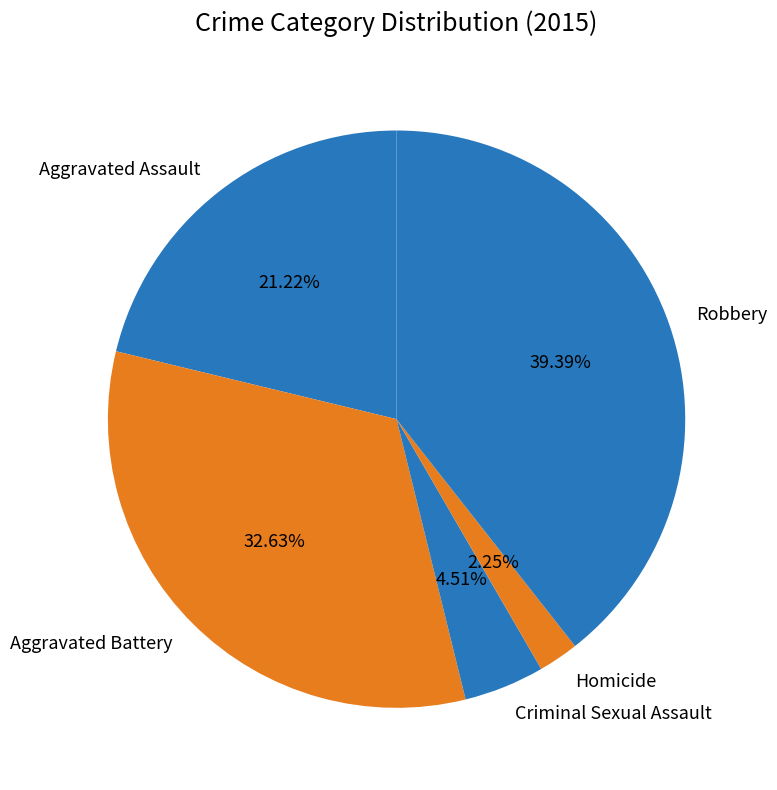

The Robbery slice represents 39% of the pie. True or false?

True